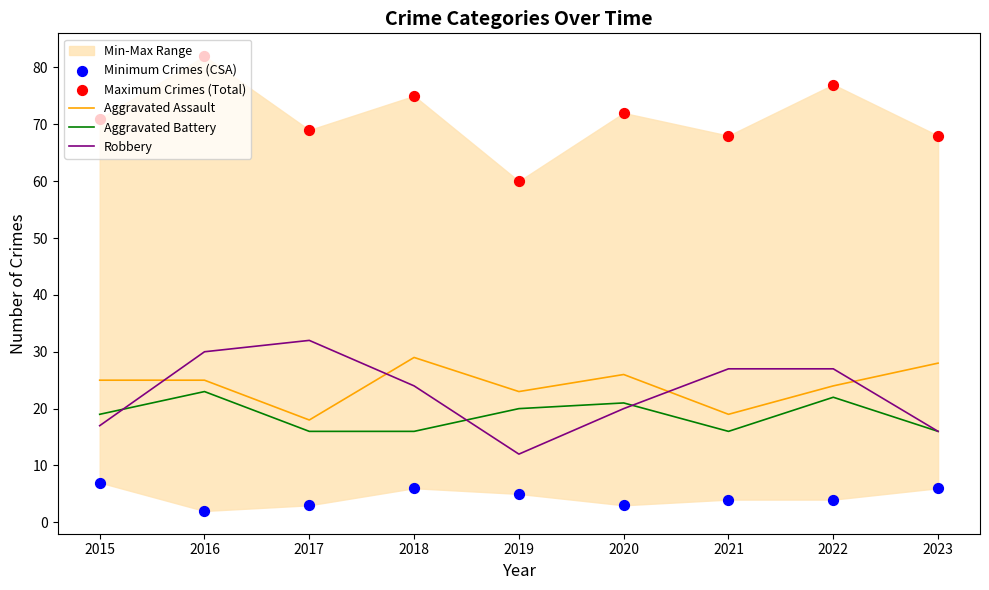

At how many categories does at least one series exceed 10?

9